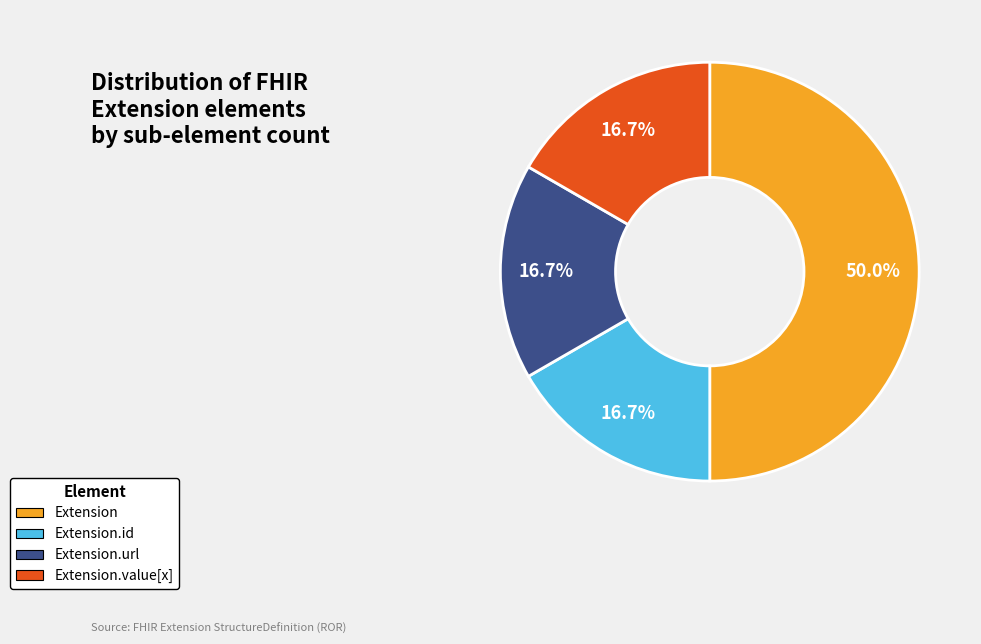

Which has a higher value, Extension or Extension.url?

Extension